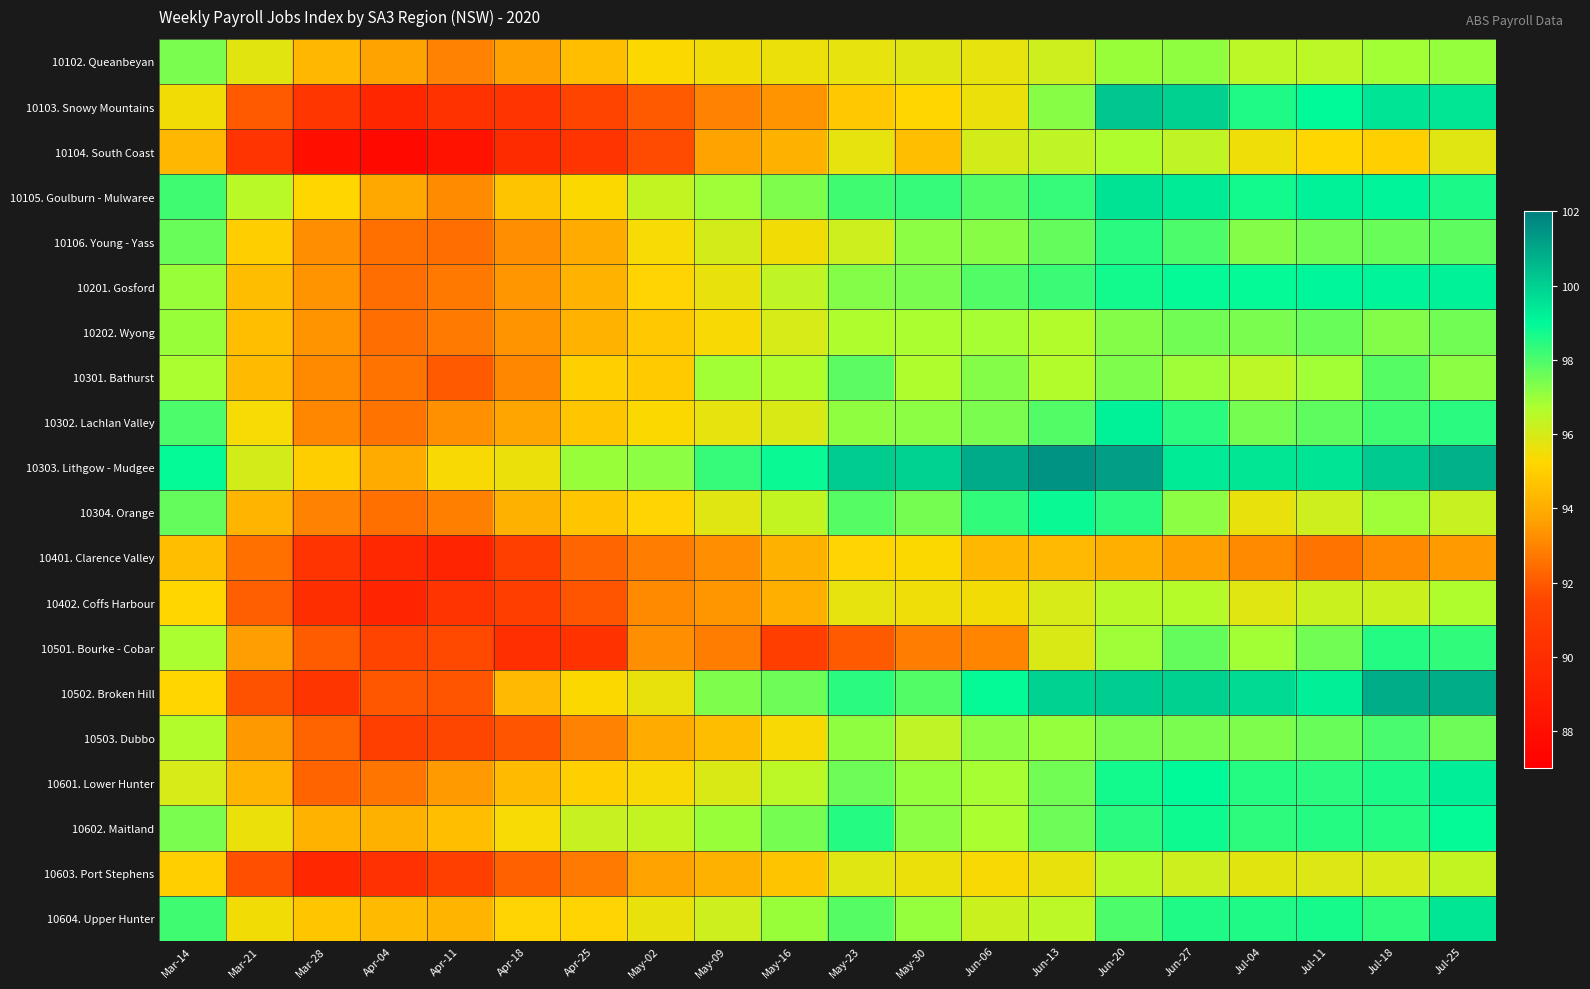

Rank the series at Jul-11 from lowest to highest value.

10401. Clarence Valley, 10104. South Coast, 10603. Port Stephens, 10304. Orange, 10402. Coffs Harbour, 10102. Queanbeyan, 10301. Bathurst, 10501. Bourke - Cobar, 10106. Young - Yass, 10202. Wyong, 10503. Dubbo, 10302. Lachlan Valley, 10601. Lower Hunter, 10602. Maitland, 10604. Upper Hunter, 10103. Snowy Mountains, 10201. Gosford, 10105. Goulburn - Mulwaree, 10502. Broken Hill, 10303. Lithgow - Mudgee